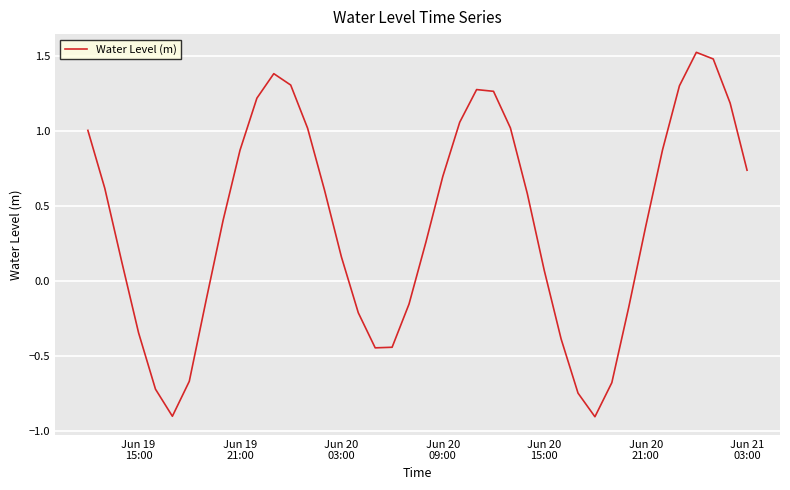

What is the greatest value displayed?

1.5